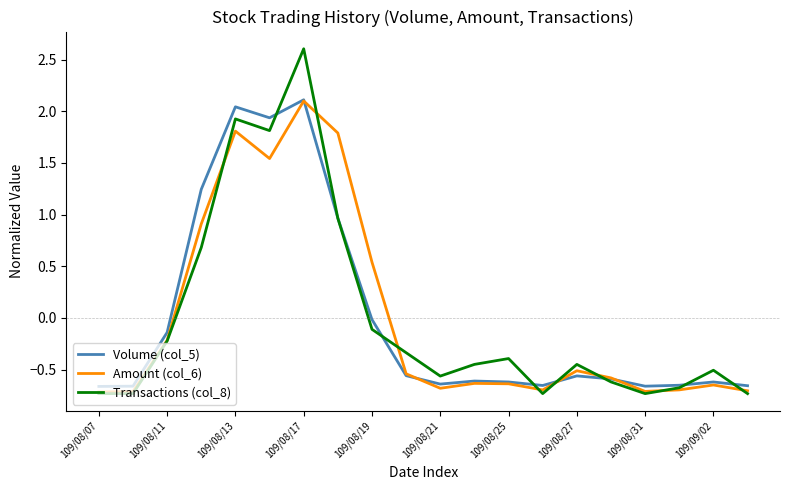

Which series has the widest spread of values?

Transactions (col_8)